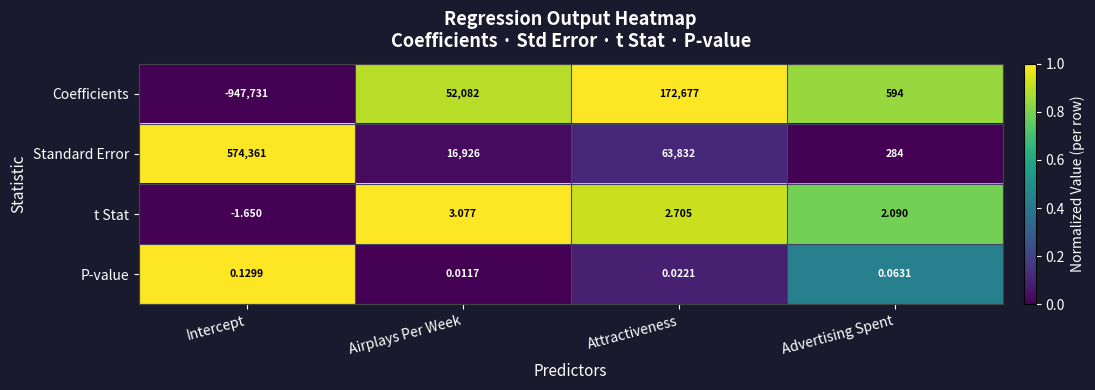

Rank the categories by t Stat value from lowest to highest.

Intercept, Advertising Spent, Attractiveness, Airplays Per Week